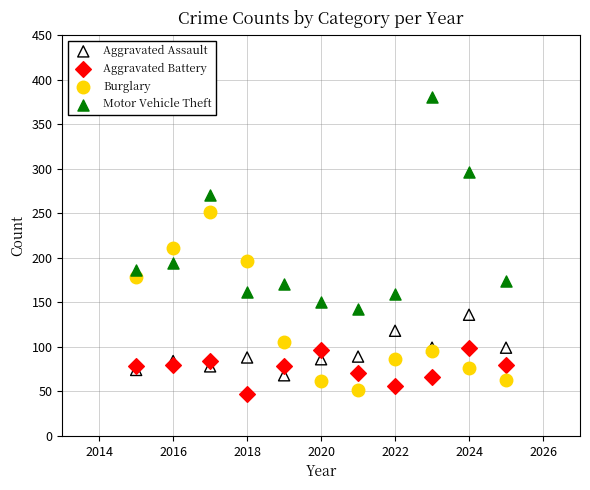

Which series reaches the minimum Y coordinate?

Aggravated Battery